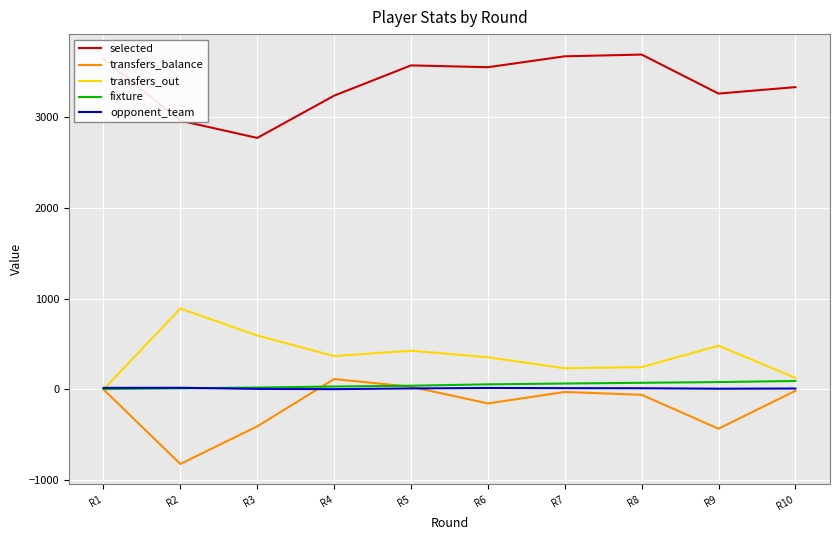

True or false: selected and transfers_balance cross at least once.

False